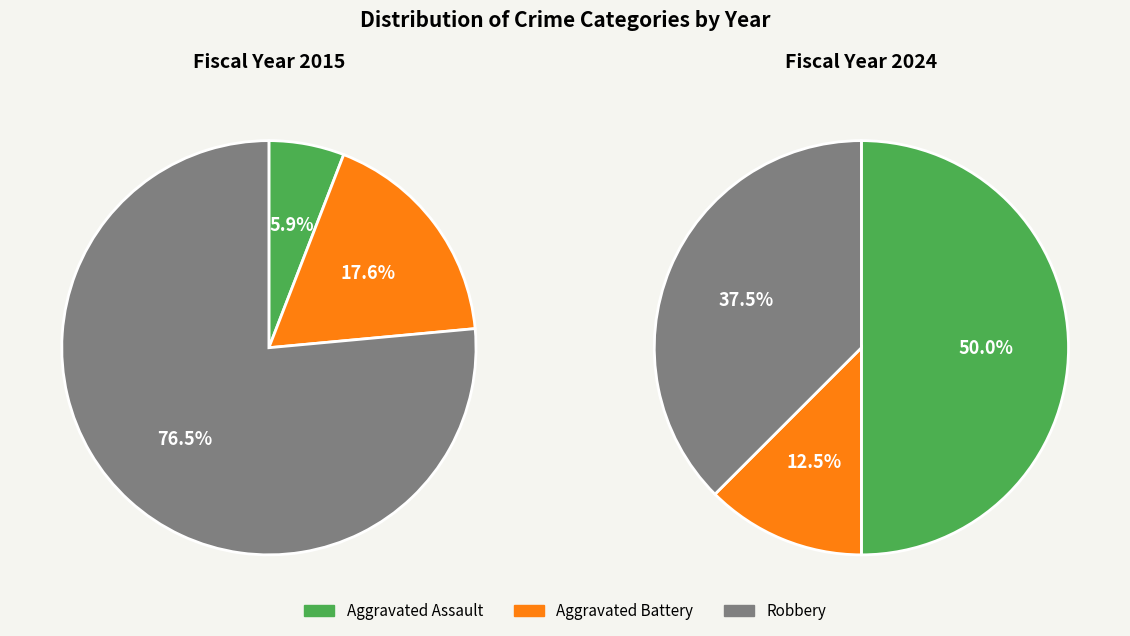

Count the number of slices in the pie.

3